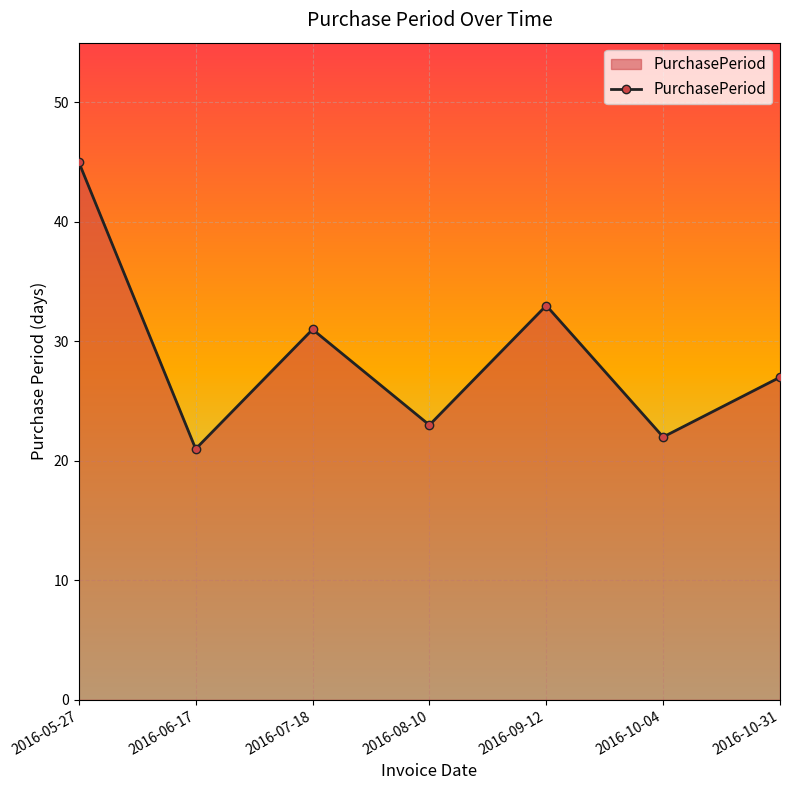

How many lines are shown in the chart?

1